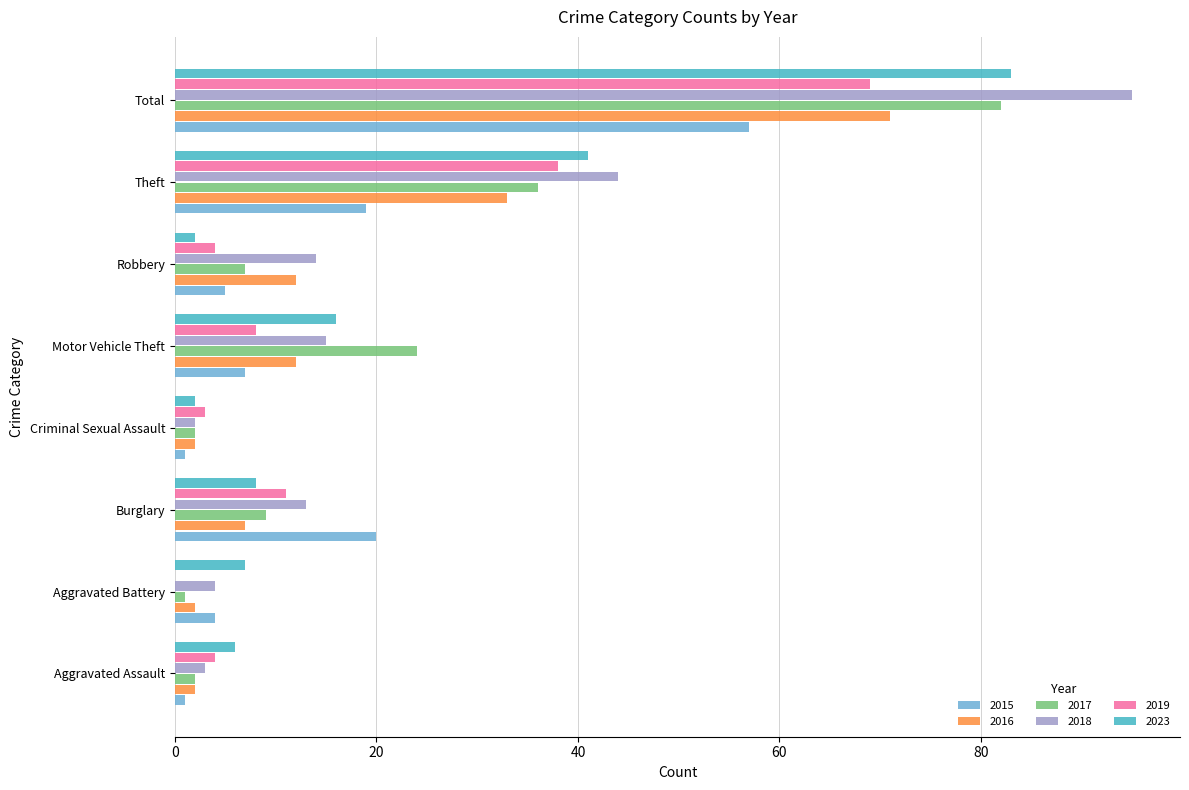

What is the sum of all 2016 values?

141